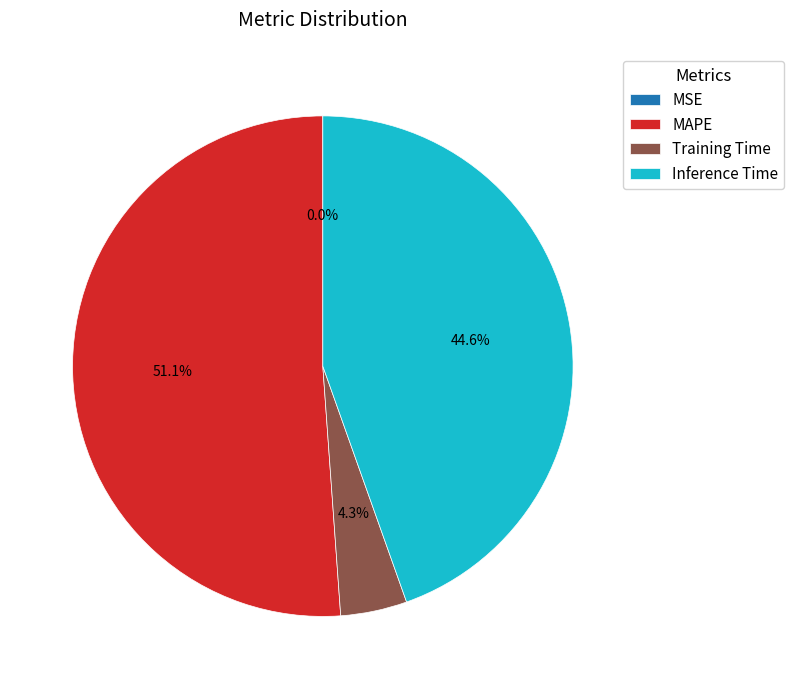

To the nearest percent, what percentage of the pie is Training Time?

4%